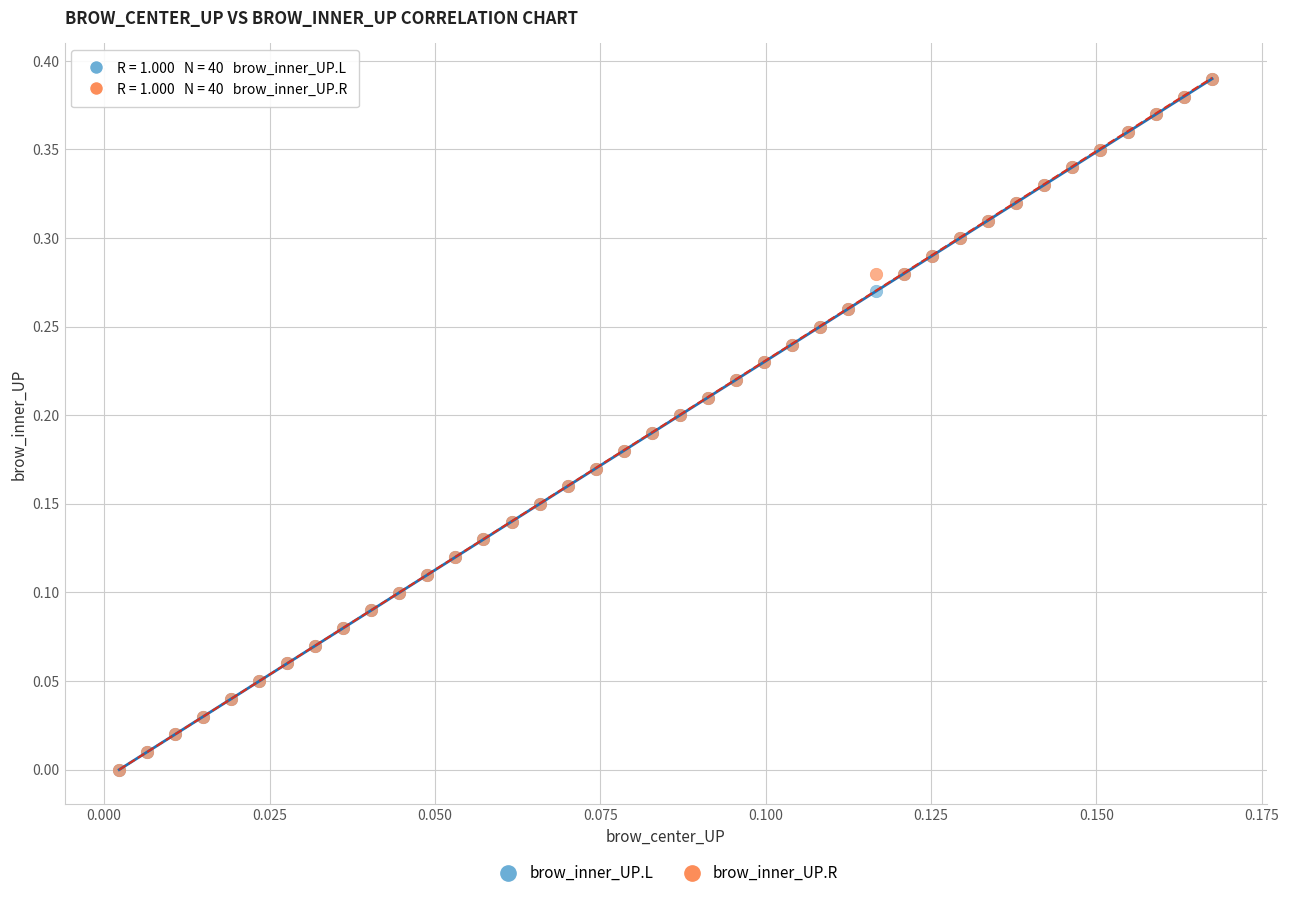

What are all the series names shown in the legend?

brow_inner_UP.L, brow_inner_UP.R